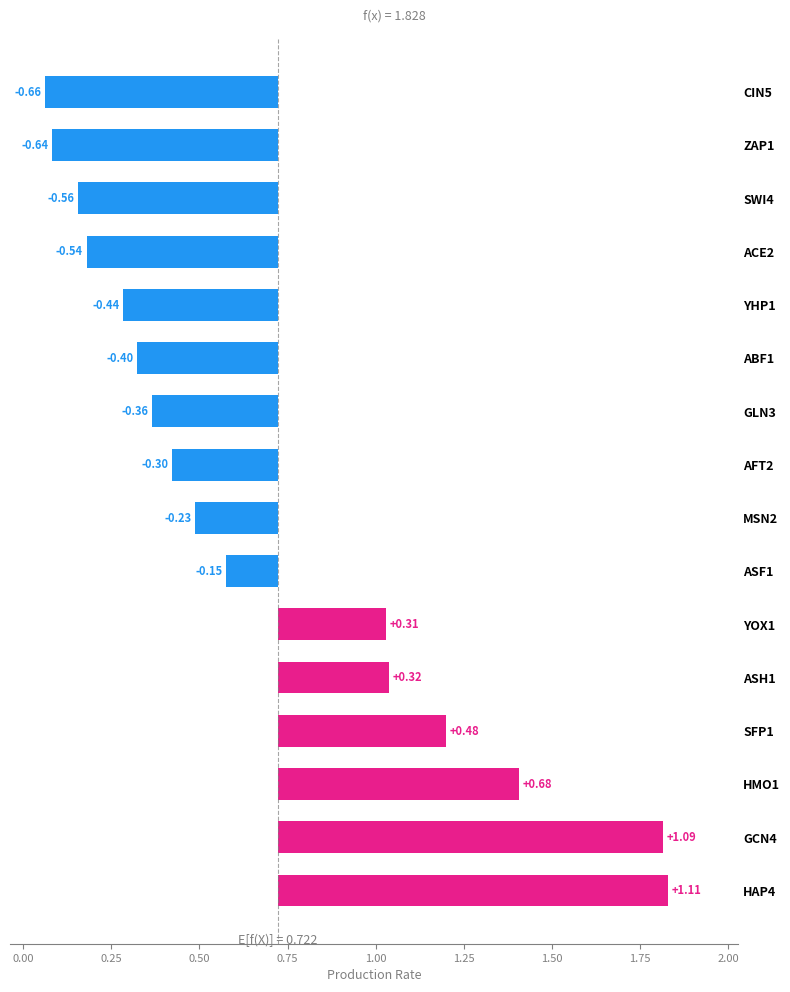

What is the difference between the maximum and minimum values?

1.8